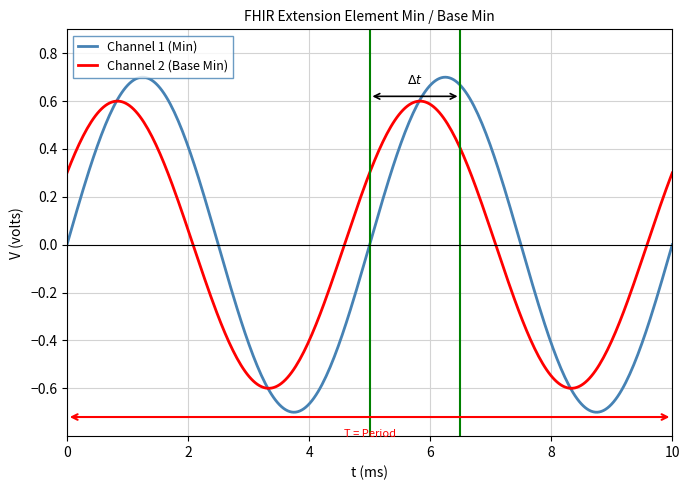

Rank the series by their maximum value, from lowest to highest.

Channel 2 (Base Min), Channel 1 (Min)